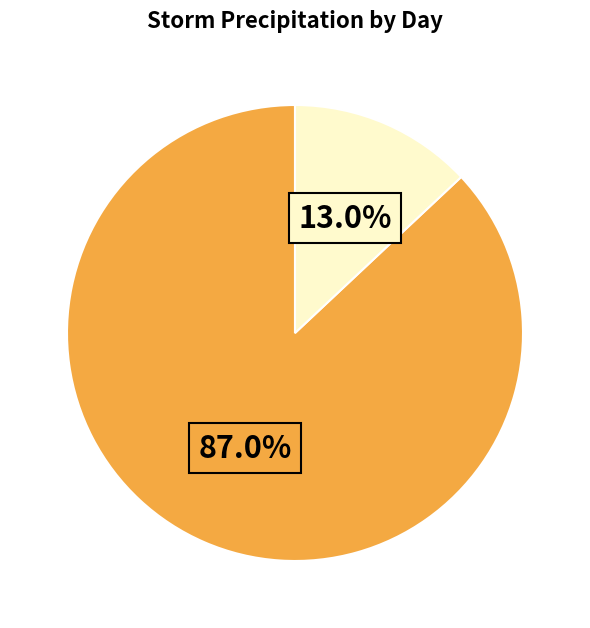

Is there a majority slice in this chart?

Yes